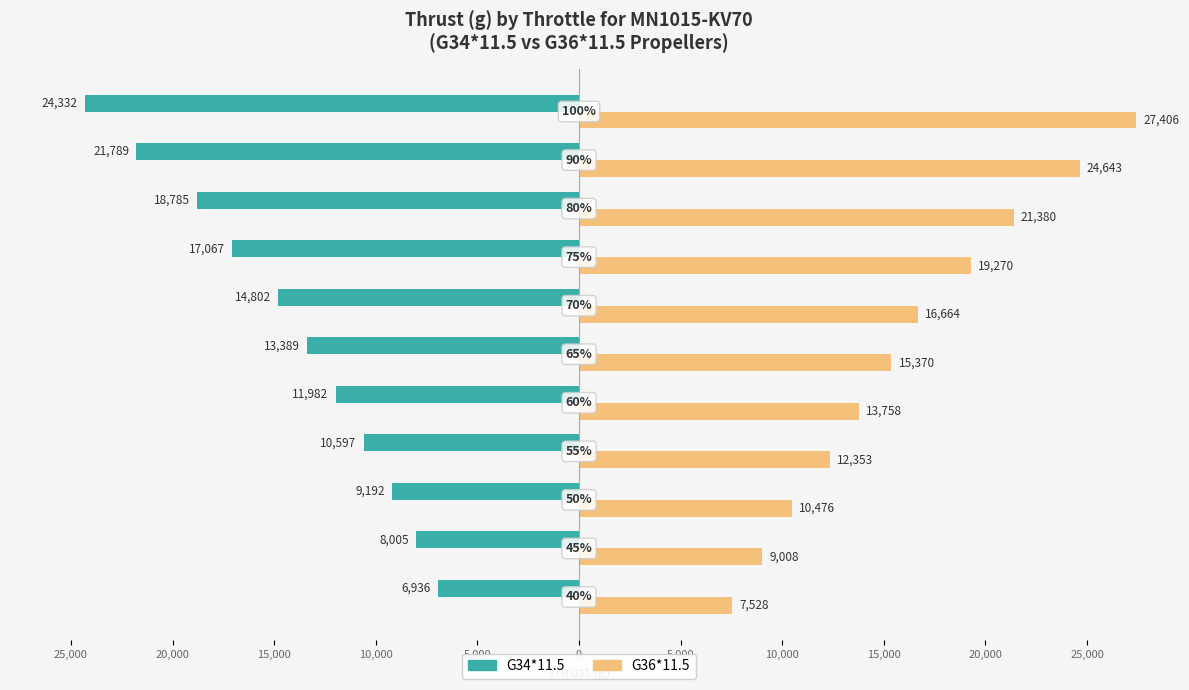

What are all the series names shown in the legend?

G34*11.5, G36*11.5